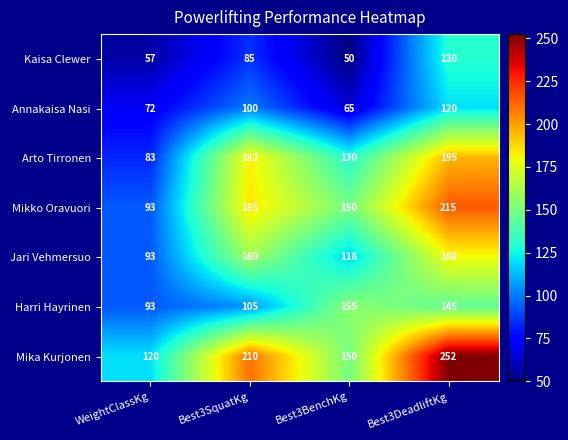

The Mika Kurjonen series shows 85 at Best3DeadliftKg. True or false?

False